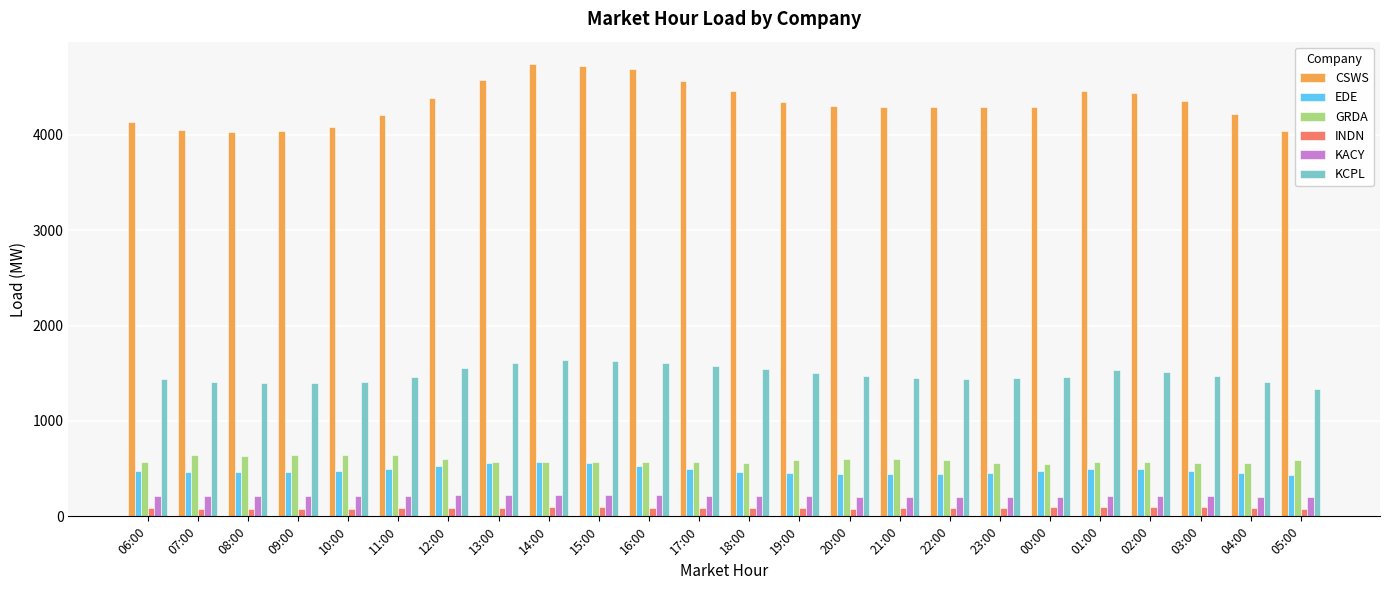

Is the value of KCPL at 12:00 greater than the value of GRDA at 16:00?

Yes